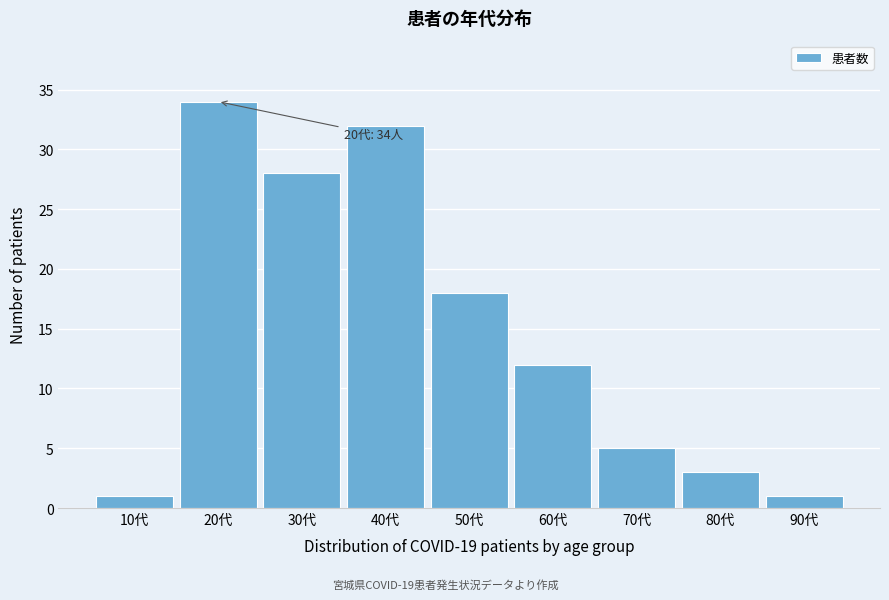

Reading left to right, transcribe all the data shown in this chart.

1	34	28	32	18	12	5	3	1